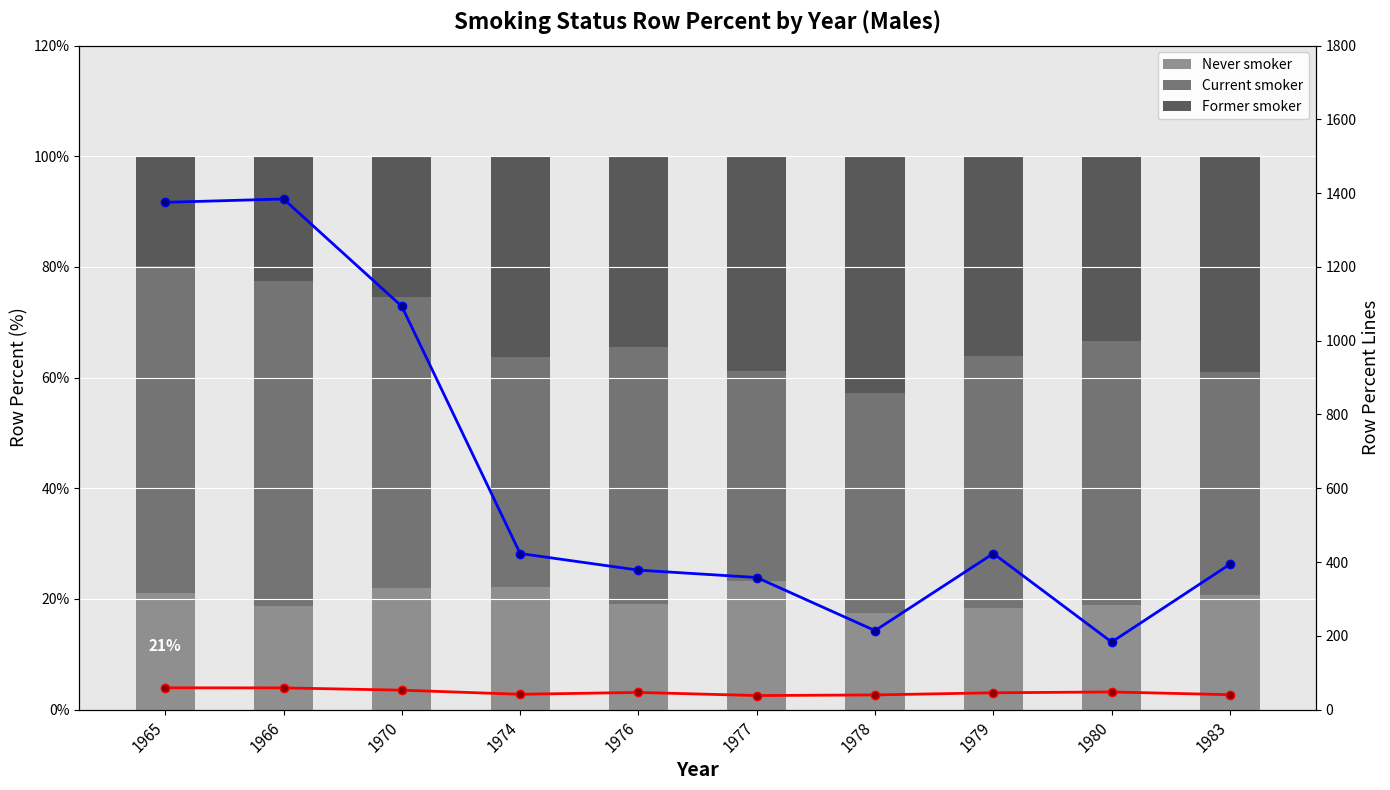

The value of Never smoker at 1979 is 25.6. True or false?

False